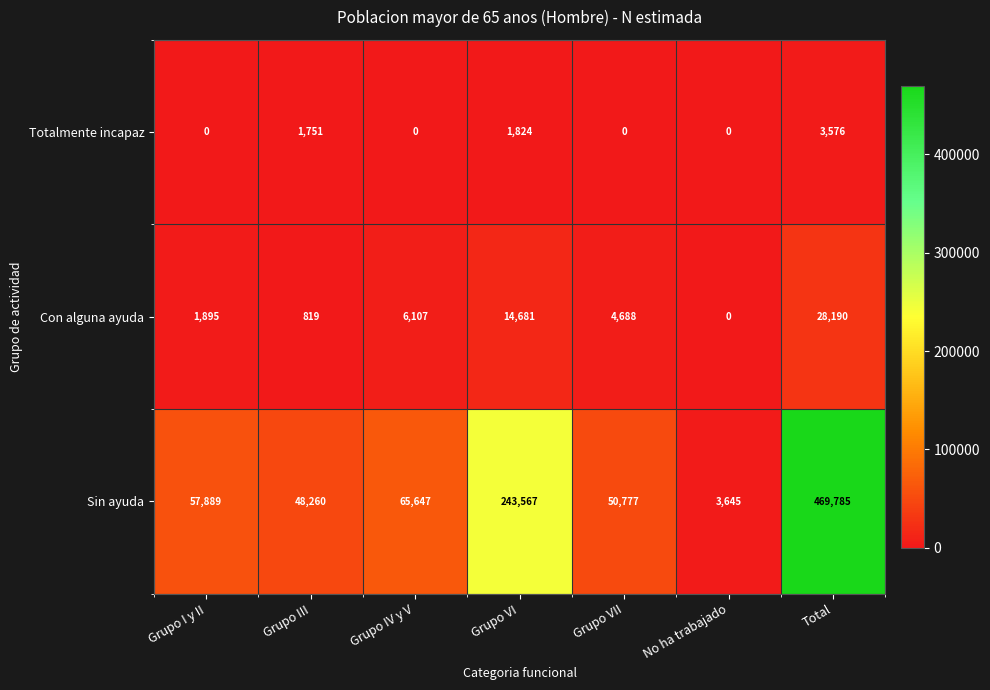

What is the highest value of the Sin ayuda series?

469785